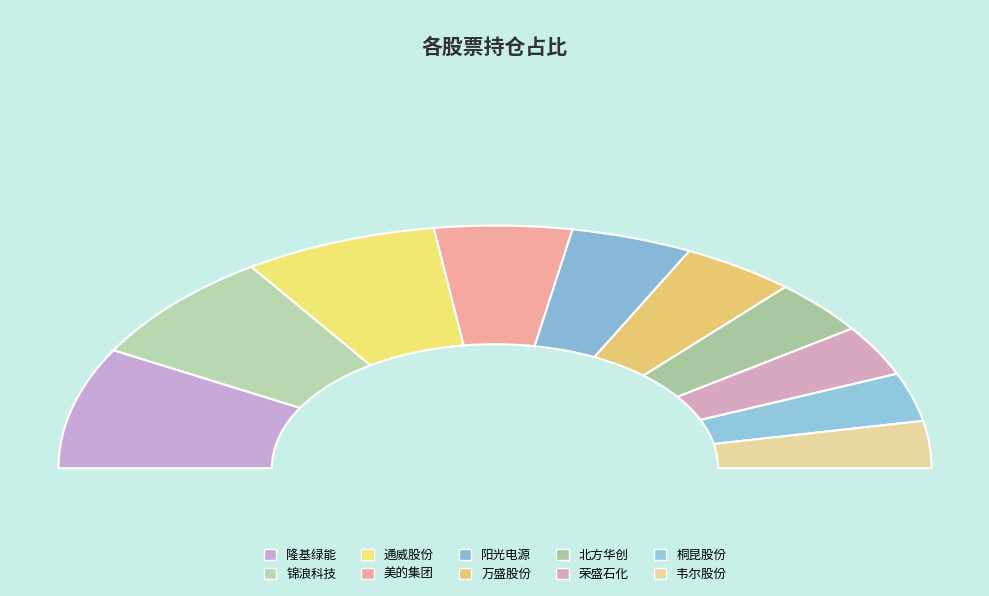

Count the number of slices in the pie.

10